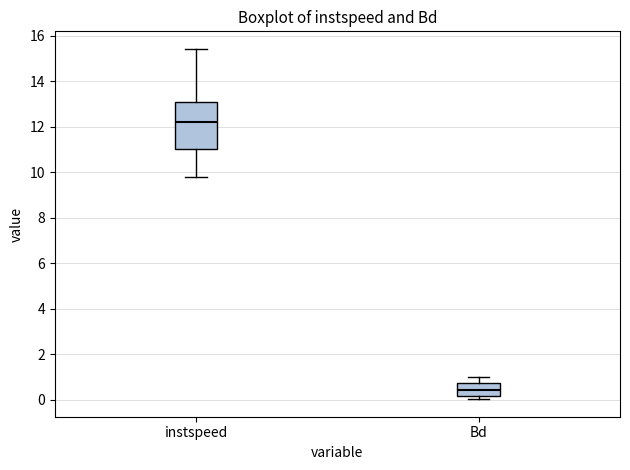

Reading left to right, read every box against the y-axis: the position of its median line, the range the box covers, and the ends of its whiskers. The values are not printed on the chart, so give them approximately, as read against the axis.

instspeed: median 12.2, box 11.0 to 13.0, whiskers 9.8 to 15.4
Bd: median 0.4, box 0.2 to 0.8, whiskers 0.0 to 1.0